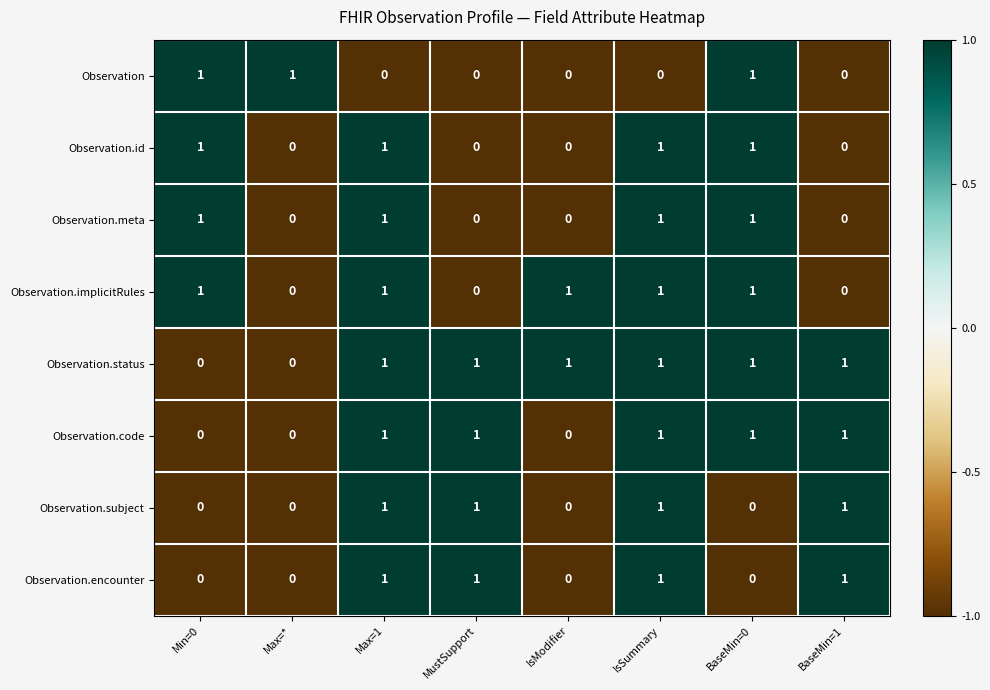

Count the Observation values in the range 0 to 1.

8